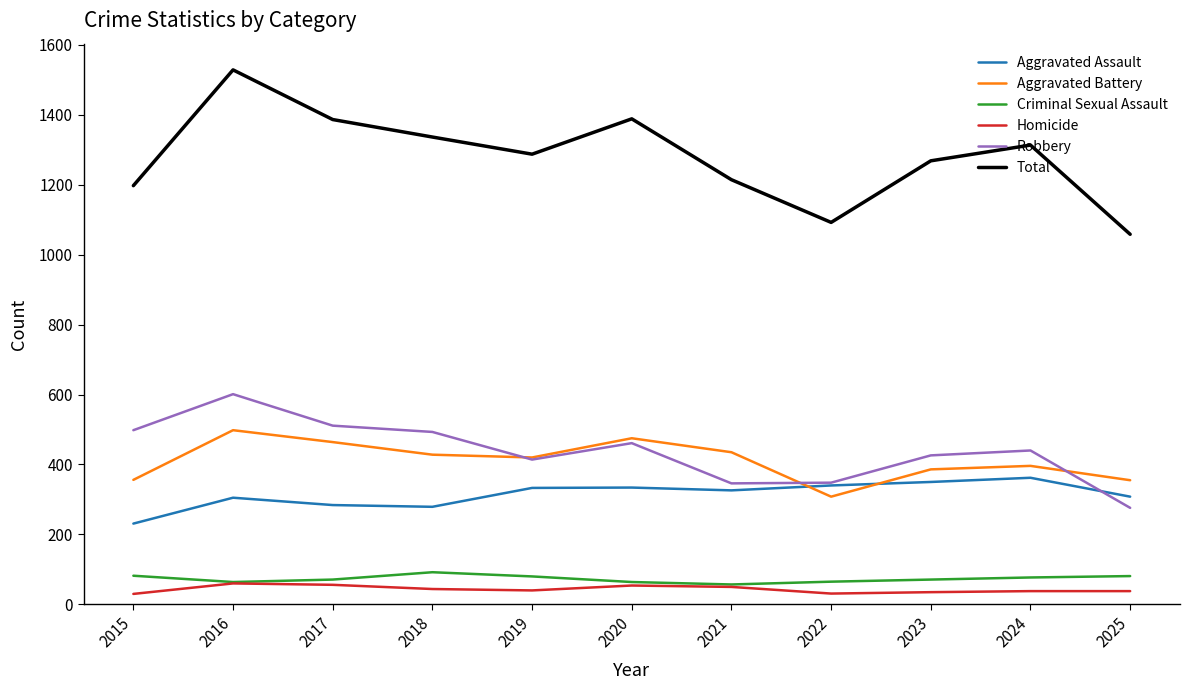

What is the difference between the second highest and minimum values in the Aggravated Assault series?

119